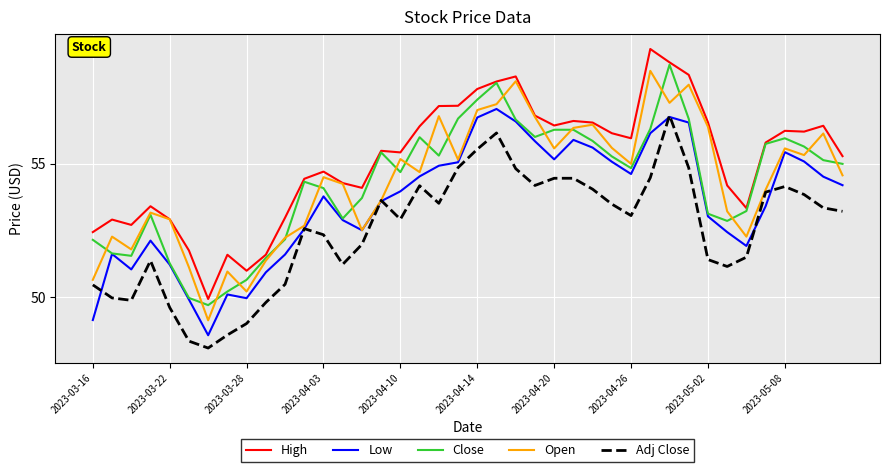

What is the minimum value shown in the chart?

48.1